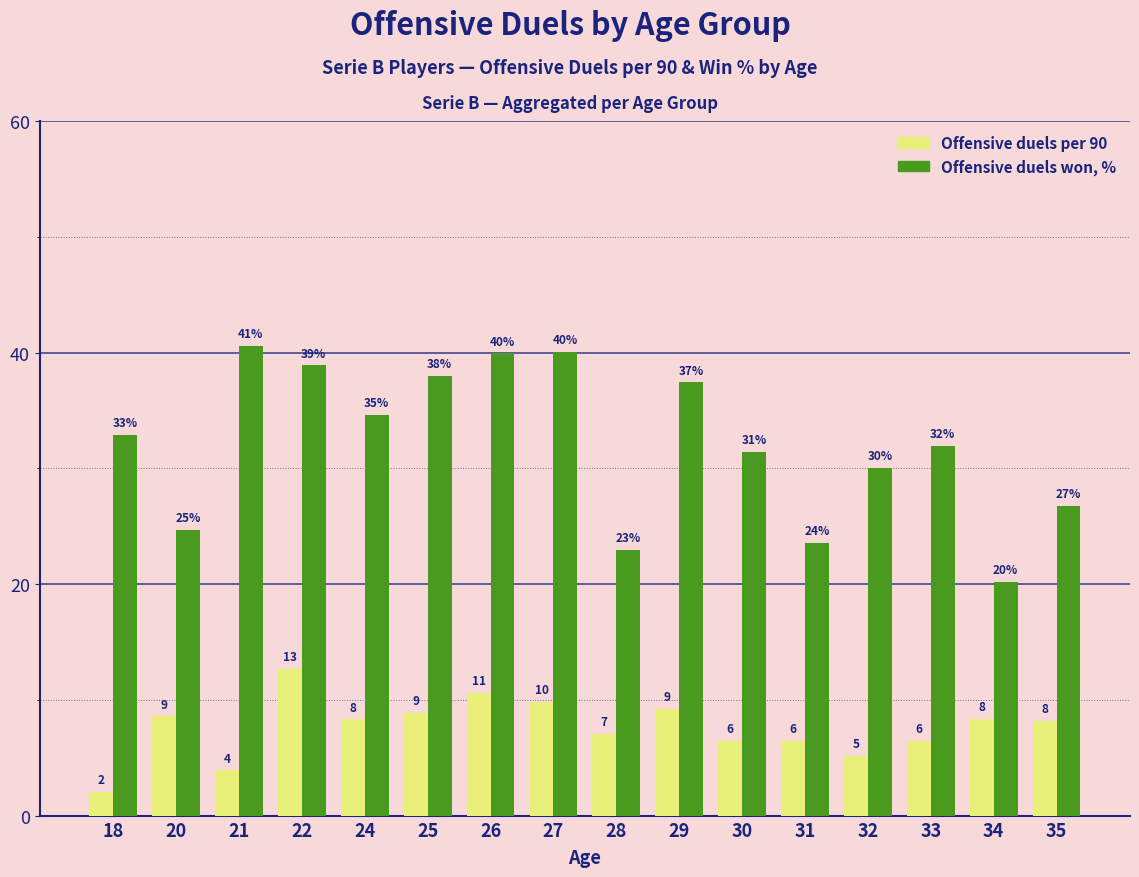

Rank the series by their maximum value, from lowest to highest.

Offensive duels per 90, Offensive duels won, %